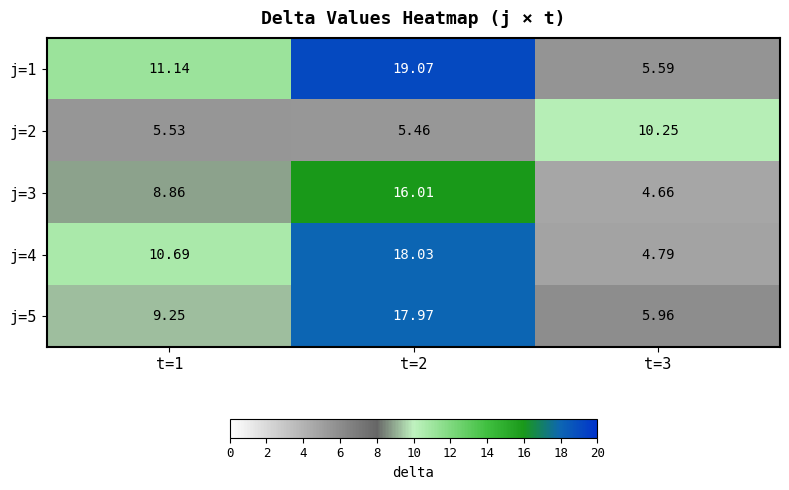

Is the value of j=2 at t=2 greater than the value of j=1 at t=3?

No